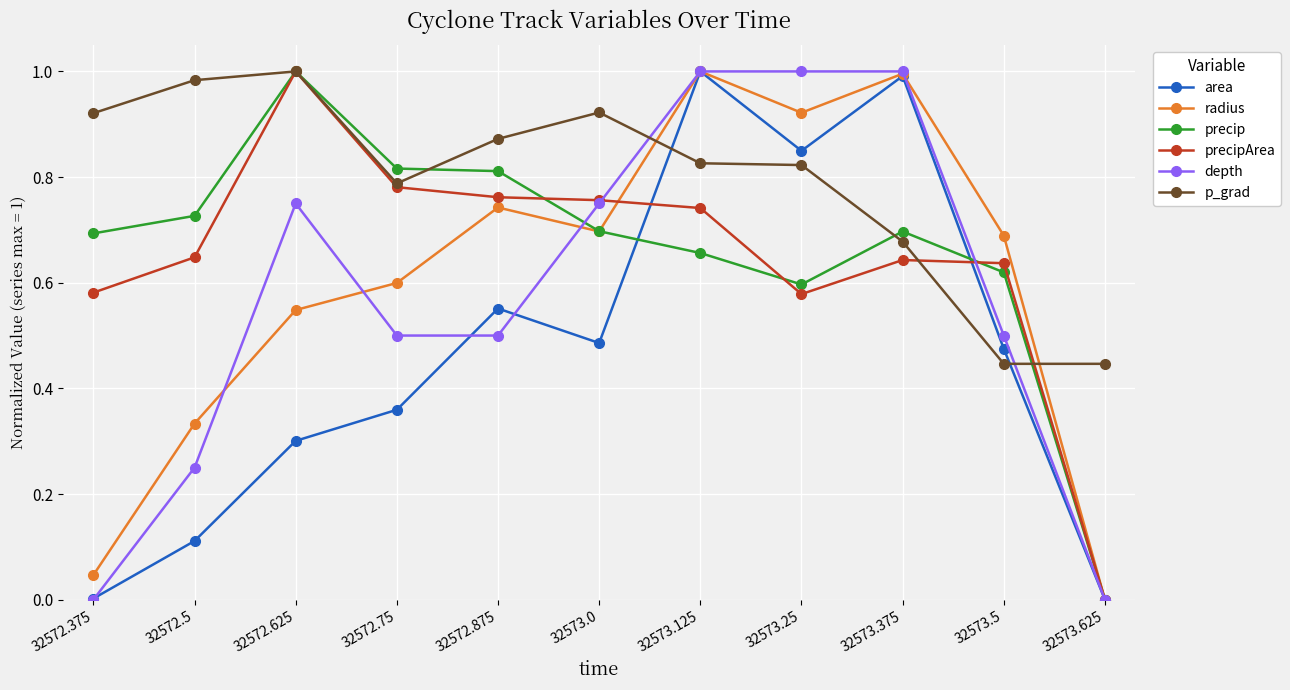

What is the label of the 11th point from the right?

32572.375